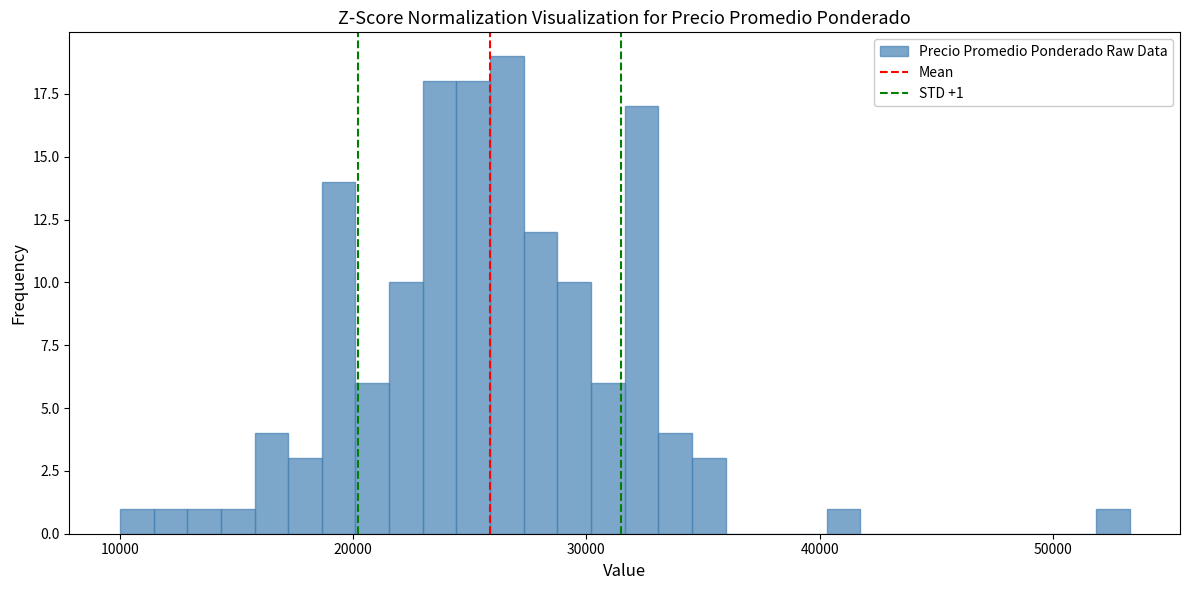

Read against the x-axis, roughly where is the centre of the tallest bar?

27000